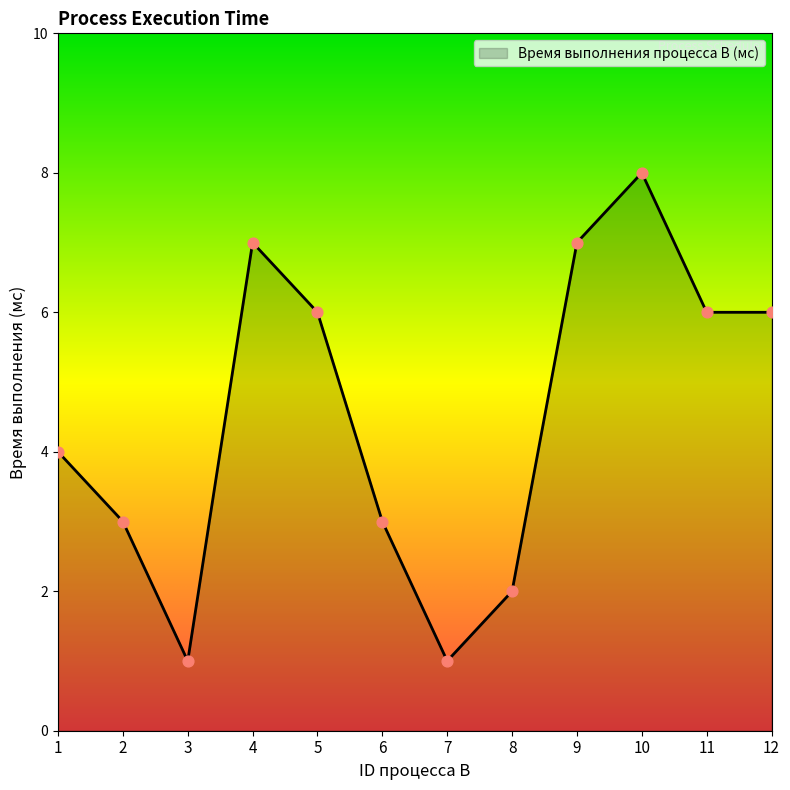

What is the change in value from 3 to 5?

+5